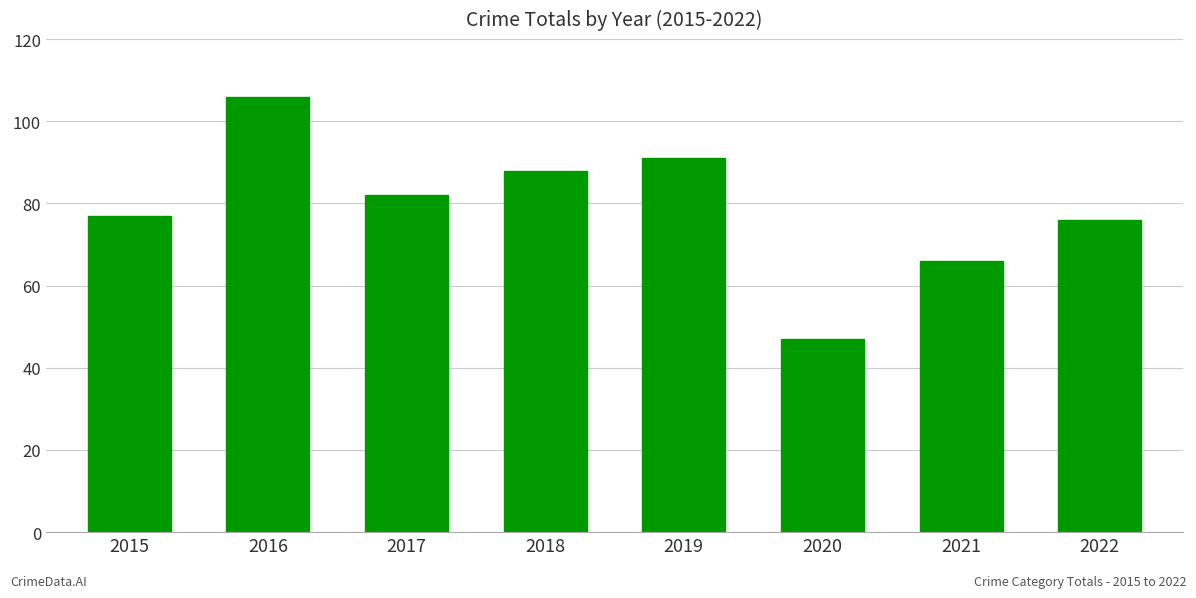

What is the difference between the second highest and second lowest values?

25